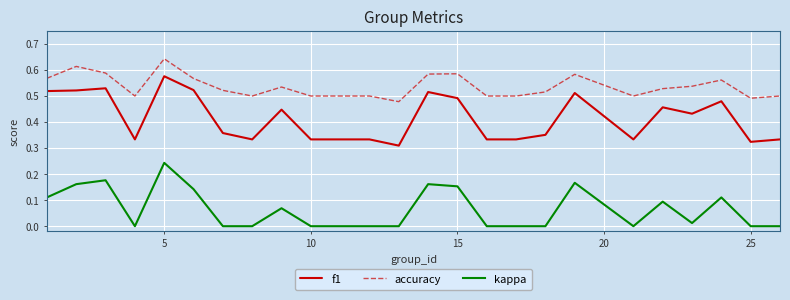

True or false: kappa and accuracy intersect in this chart.

False